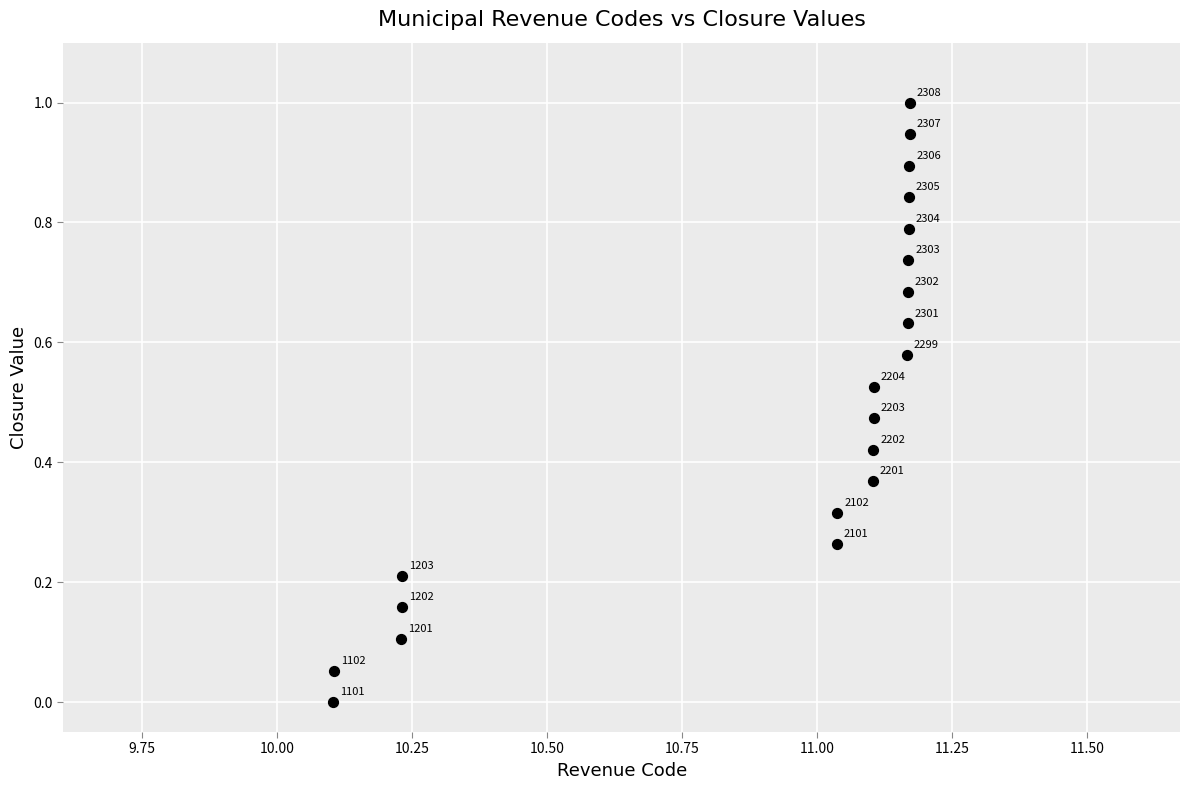

What is the range of Y values (max minus min)?

1.0